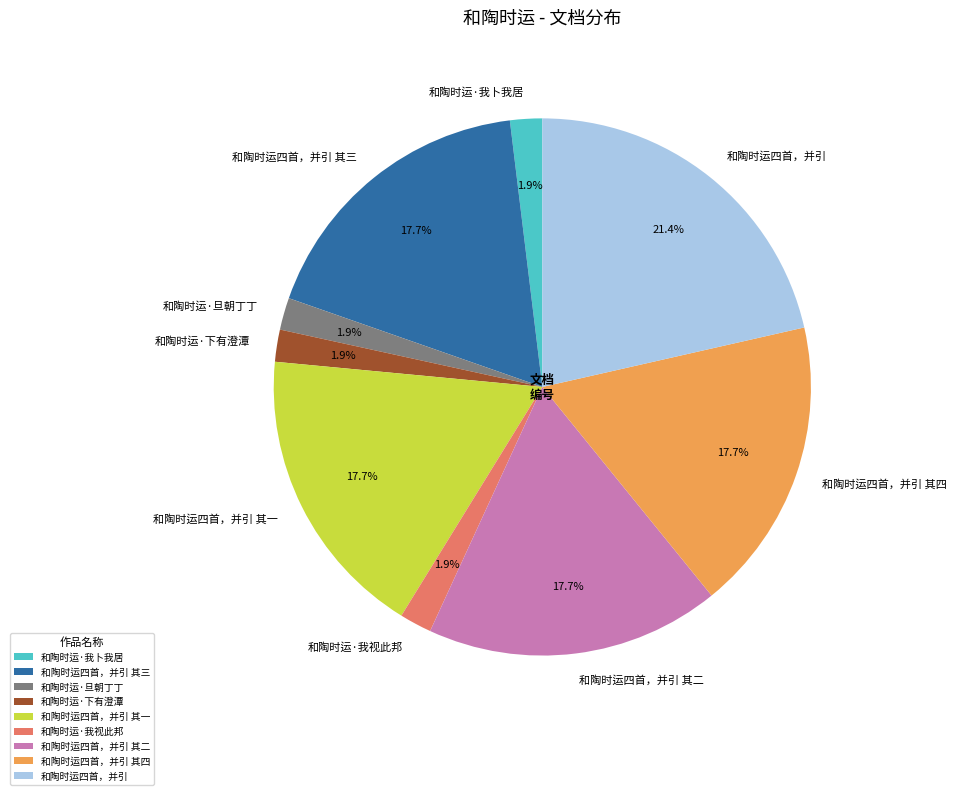

To the nearest percent, what percentage of the pie is 和陶时运·我视此邦?

2%